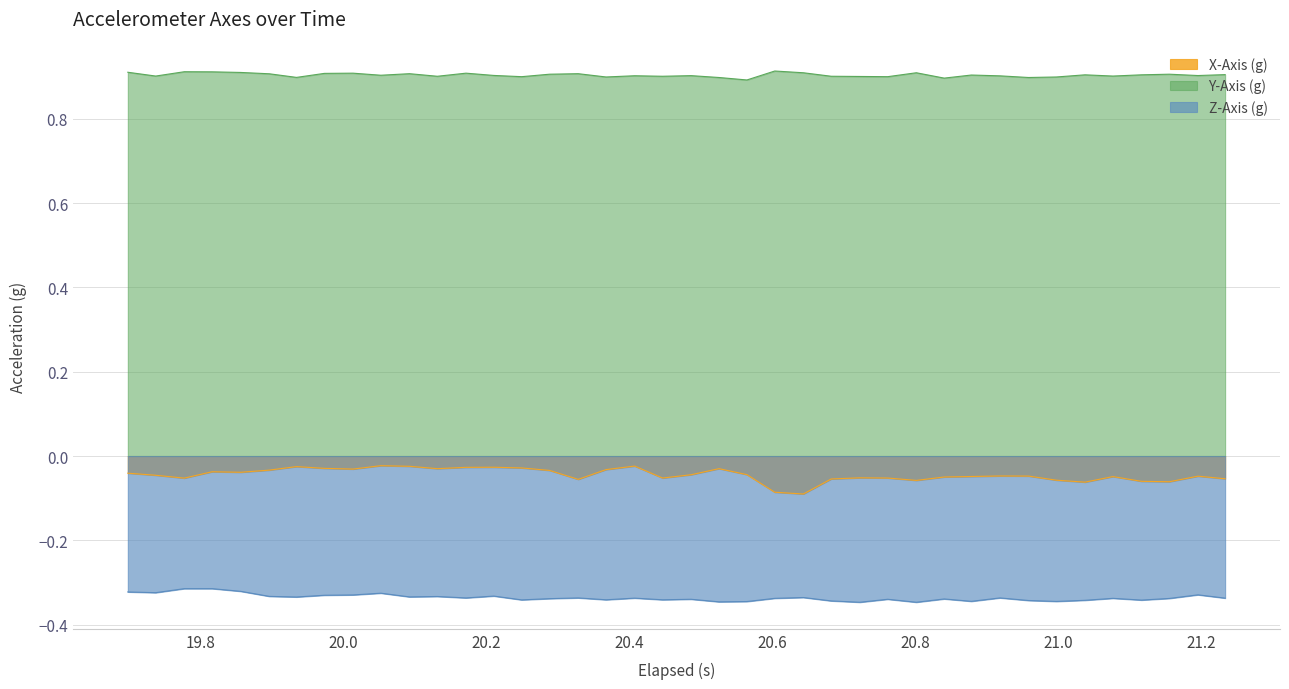

How many interior local peaks does the Z-Axis (g) series have?

12